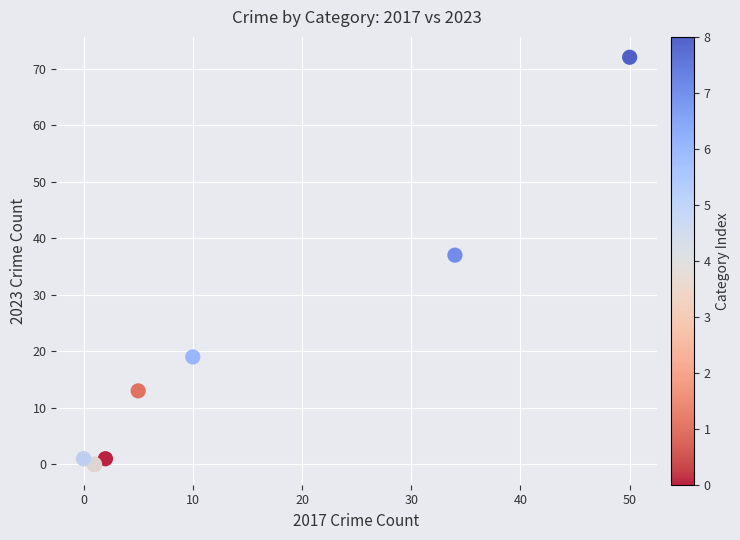

What Y value in the scatter plot is closest to 36?

37